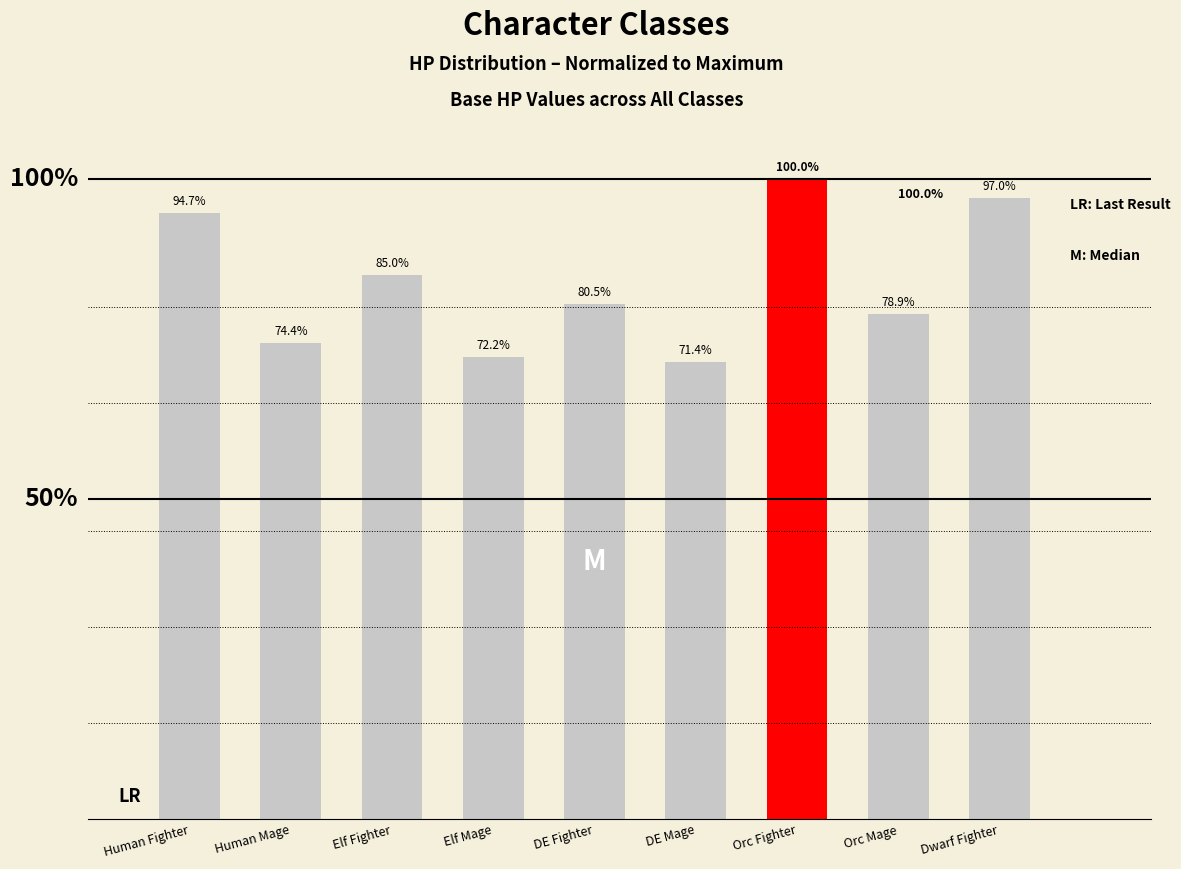

Does the chart contain stacked bars?

No